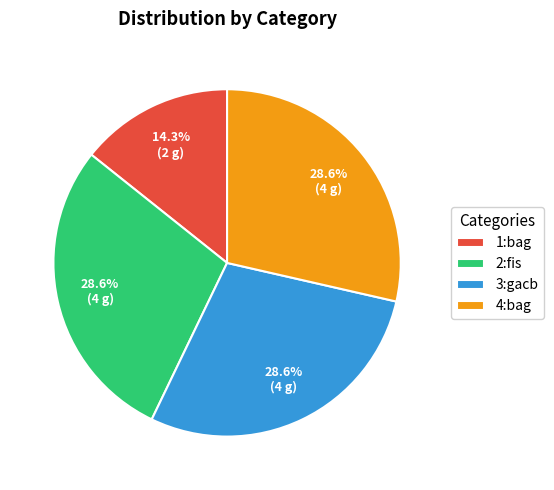

How many segments does this pie chart have?

4